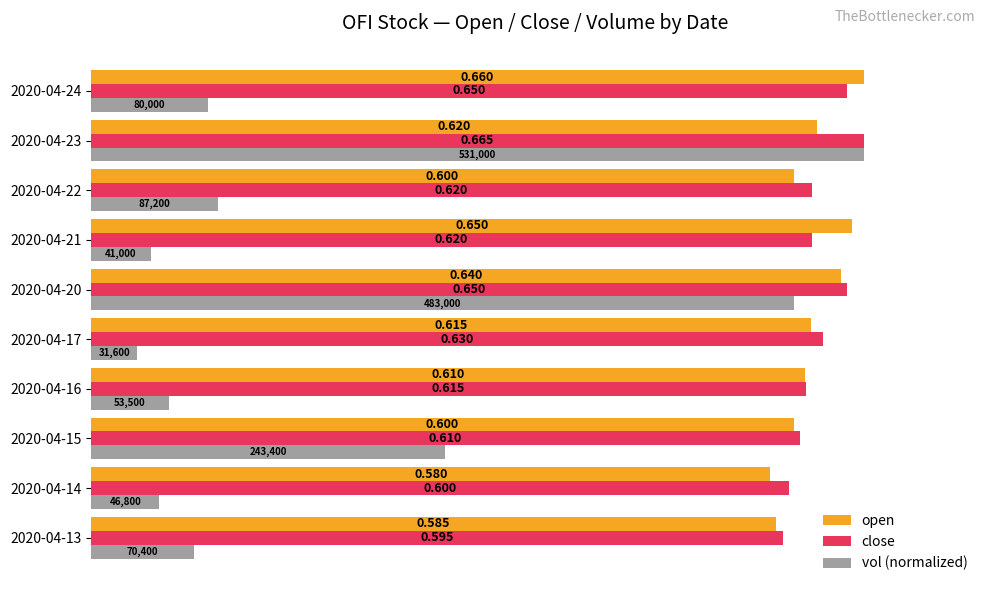

What are all the series names shown in the legend?

open, close, vol (normalized)